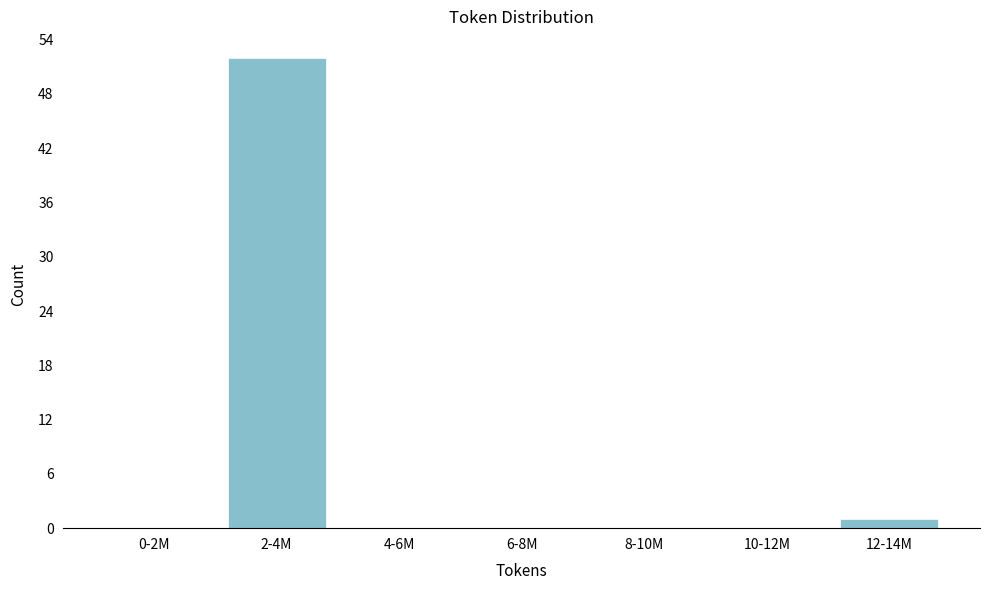

Reading right to left, extract all data points from this chart.

12-14M=1	10-12M=0	8-10M=0	6-8M=0	4-6M=0	2-4M=52	0-2M=0